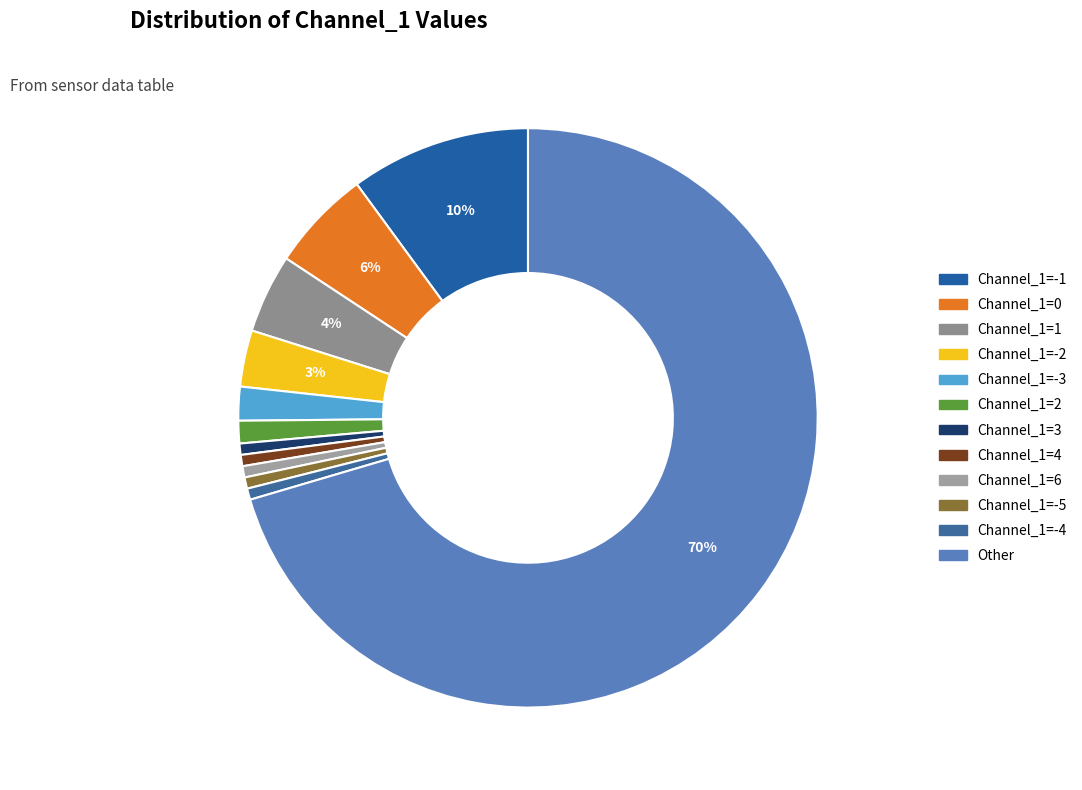

Which slice is the smallest?

Channel_1=3